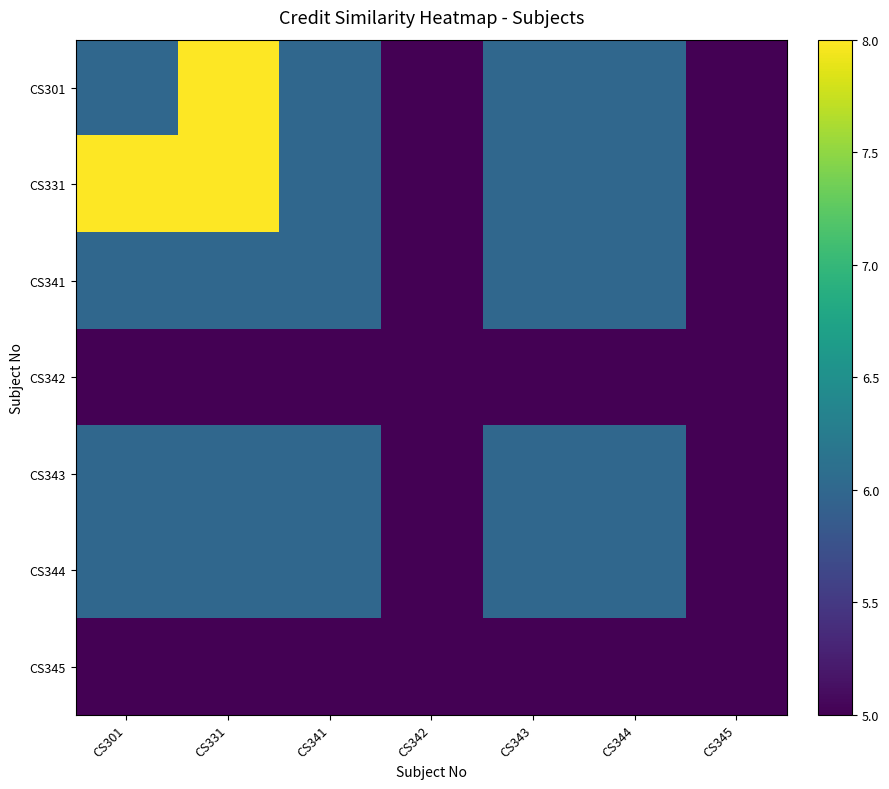

Which has a higher value, CS344 or CS345?

CS344